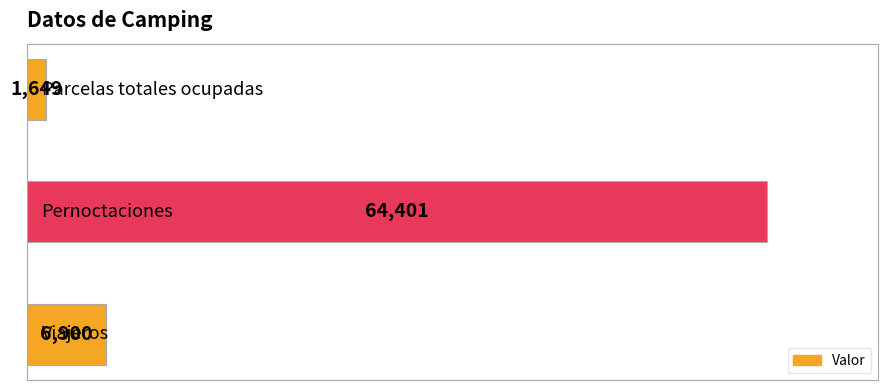

Reading bottom to top, extract all data points from this chart.

6900	64401	1649